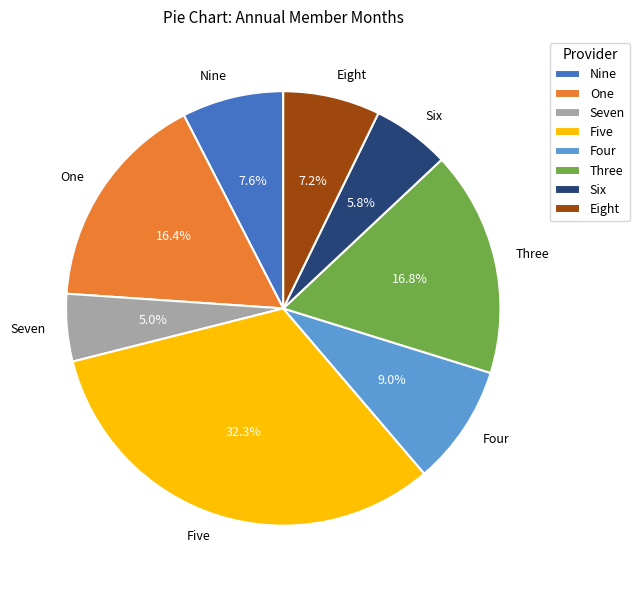

To the nearest percent, what is the combined percentage of Four and Six?

15%